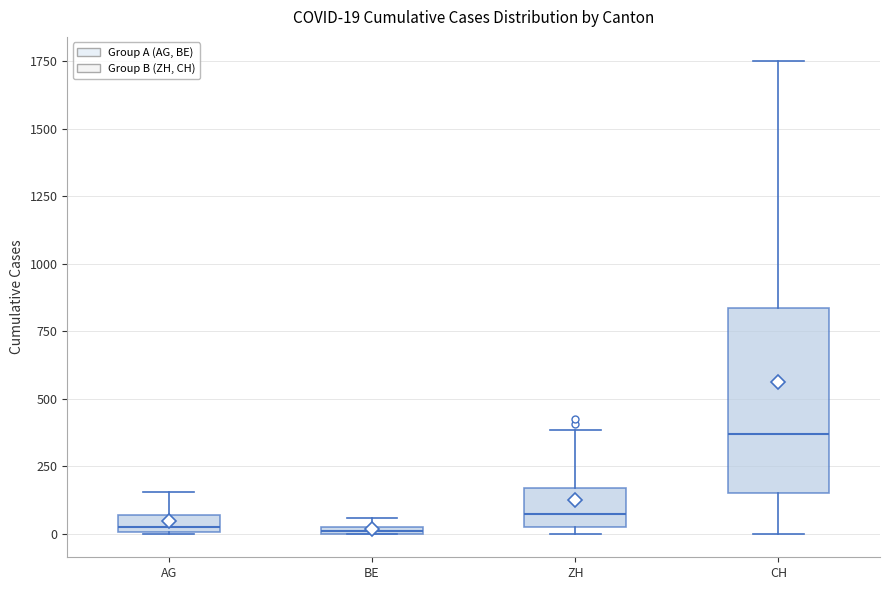

Which box is the tallest, from its lower edge to its upper edge?

CH